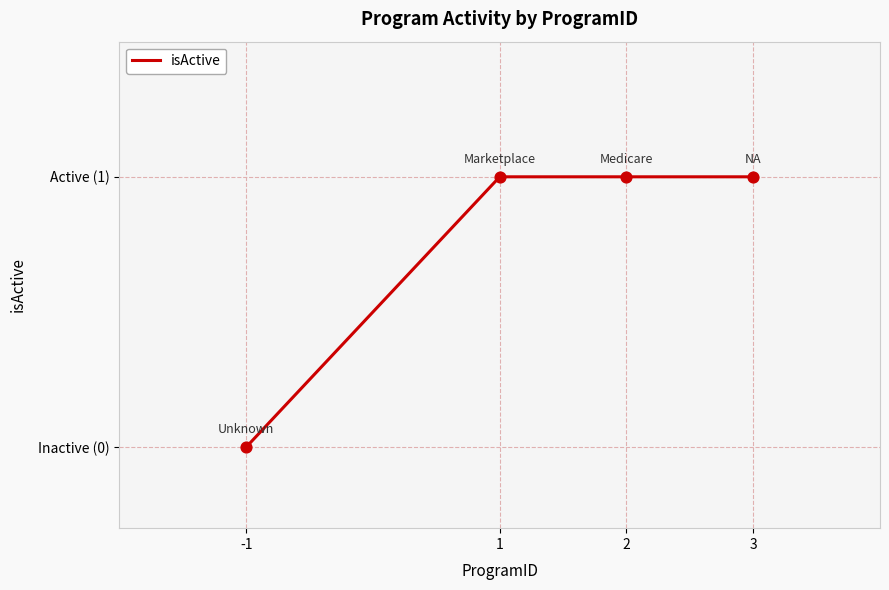

Between 3 and 1, which is larger?

3